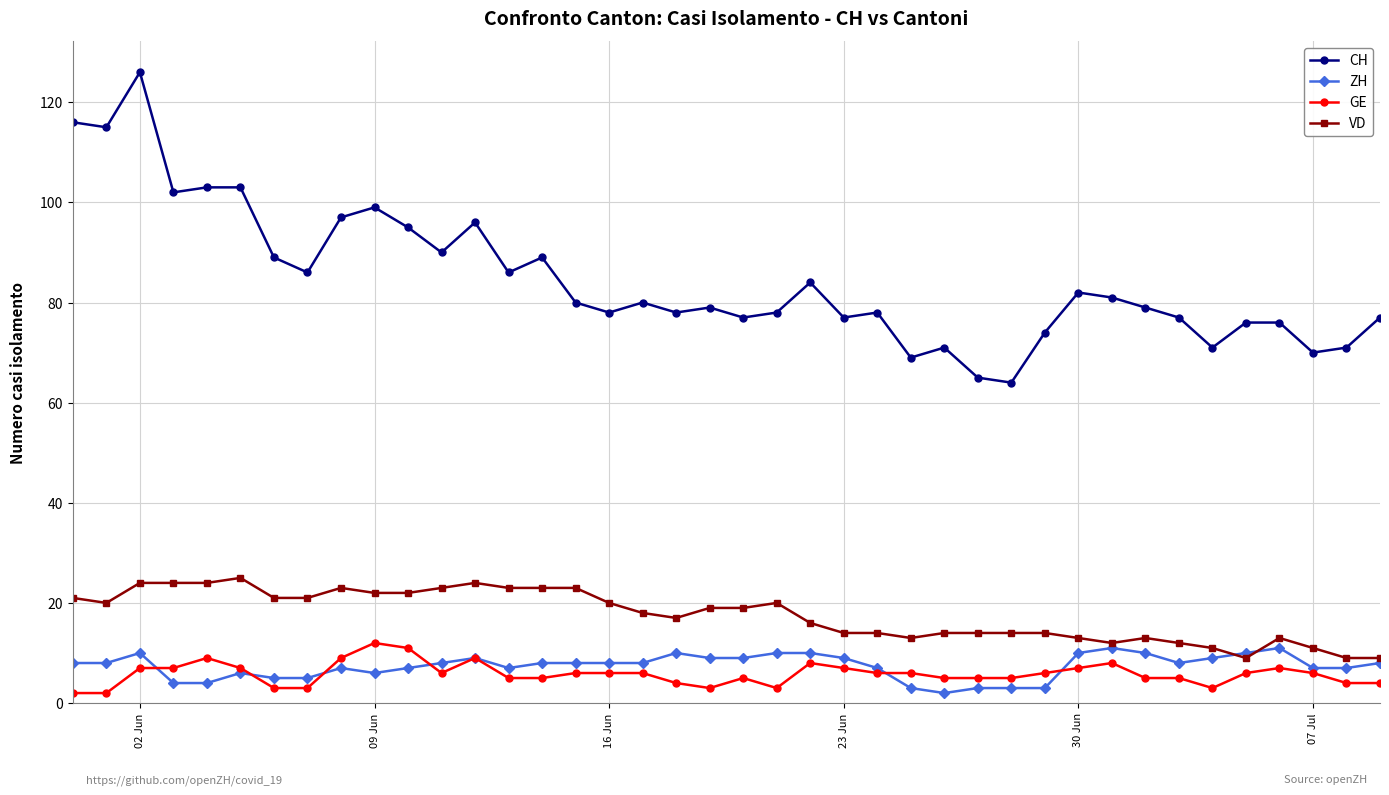

What is the greatest value displayed?

126